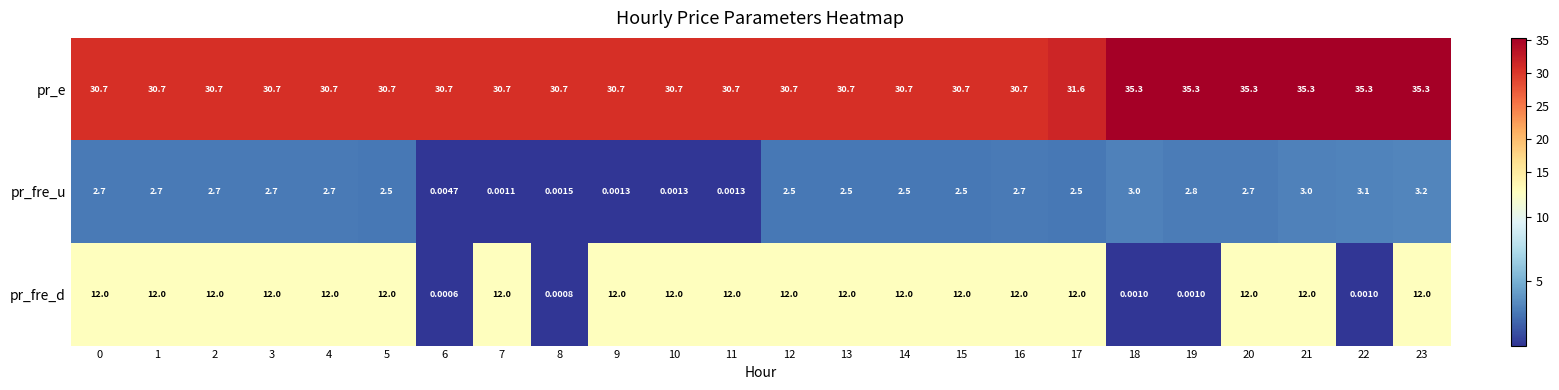

At 14, list the series in order from largest to smallest.

pr_e, pr_fre_d, pr_fre_u